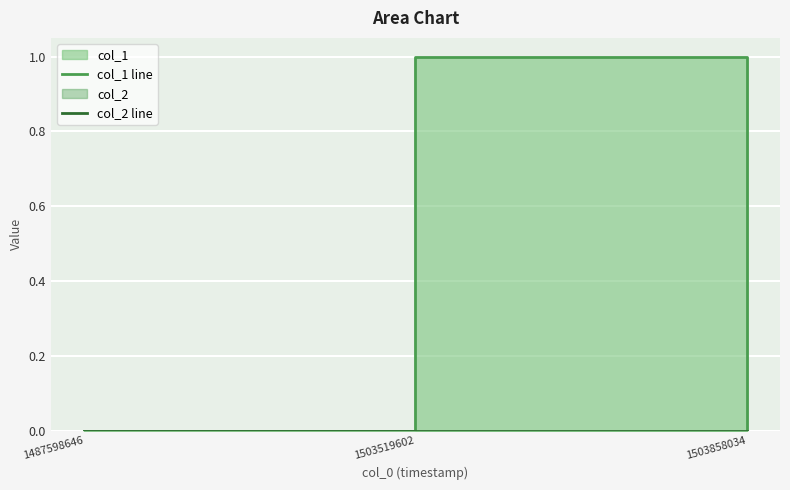

At how many categories does at least one series exceed 0?

1